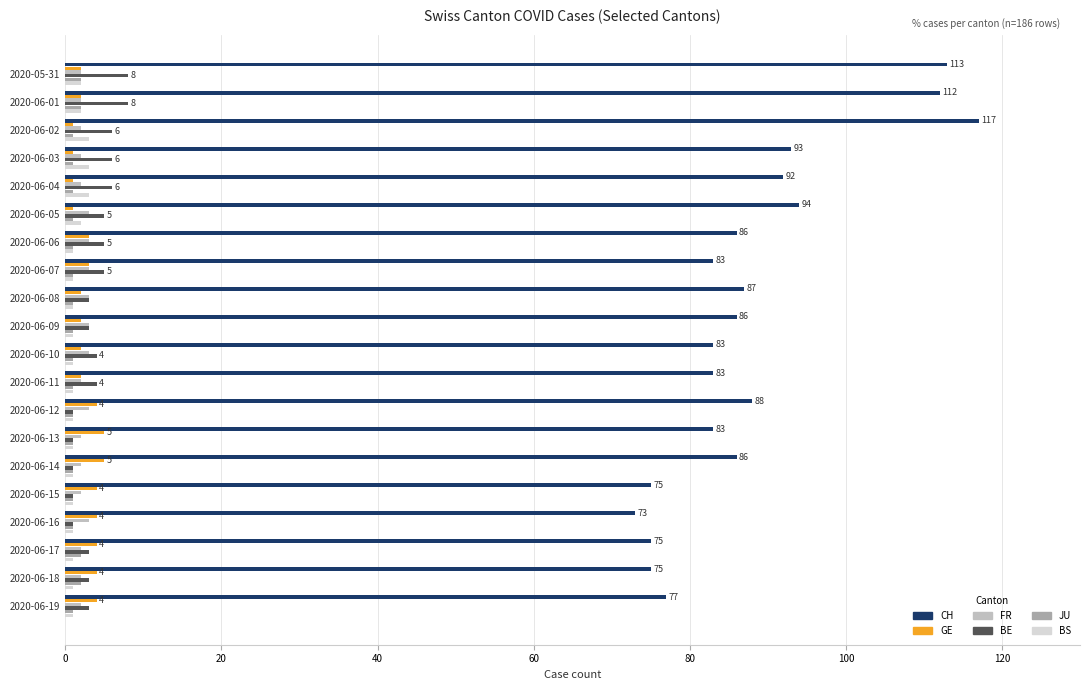

Is it true that GE equals 4 at 2020-06-19?

True